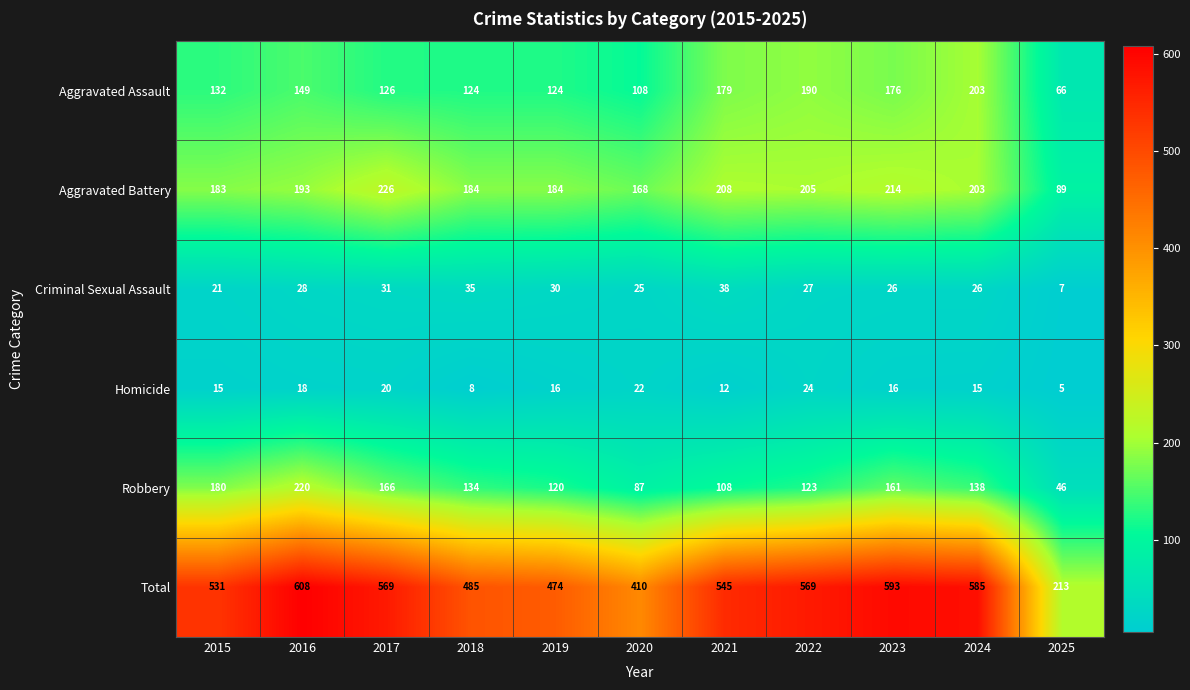

The value of Aggravated Assault at 2016 is 229. True or false?

False